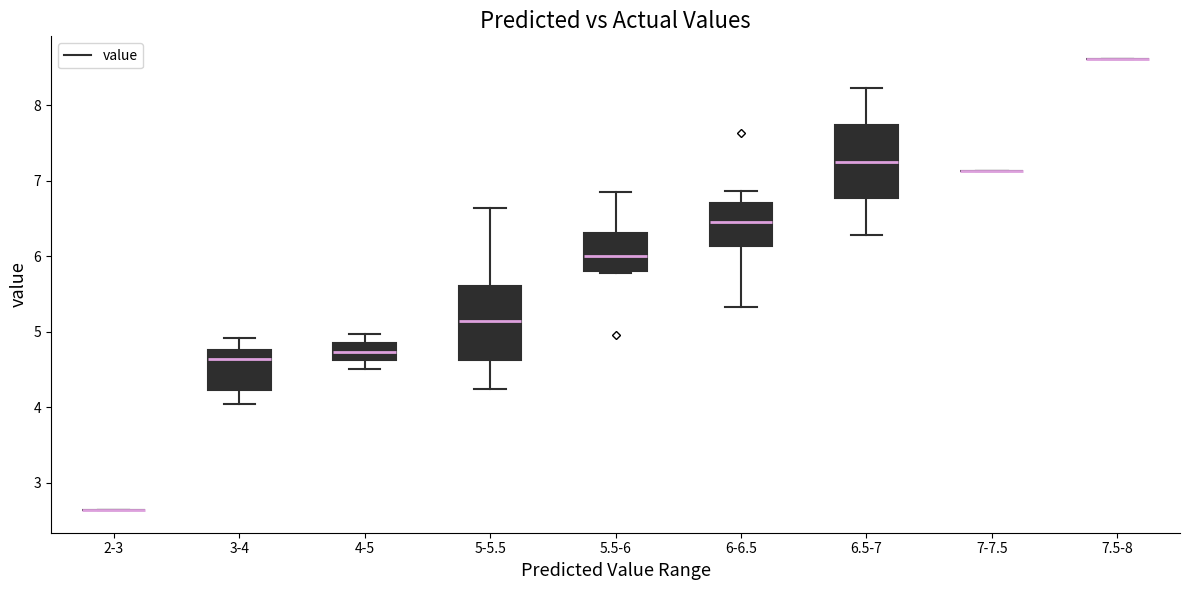

Where does the upper whisker of the box for 3-4 end on the y-axis? The values are not printed on the chart, so give them approximately, as read against the axis.

4.9